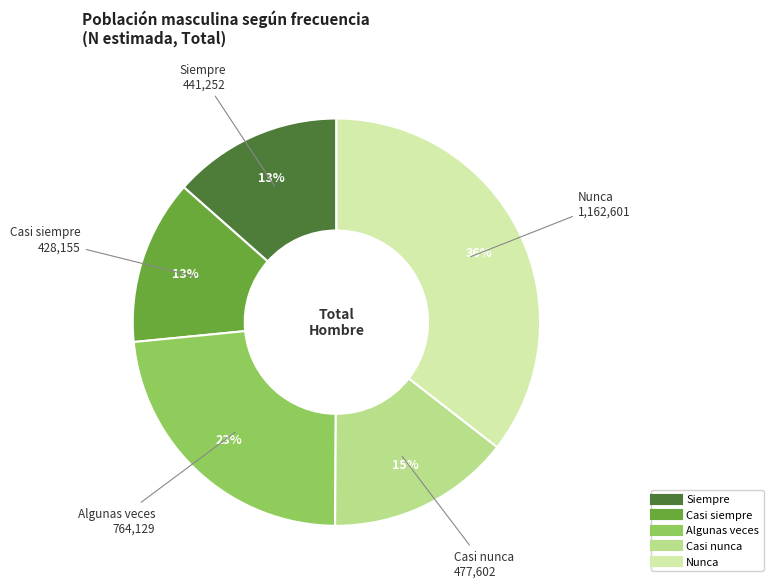

Do Casi siempre and Siempre together represent more than half of the pie?

No